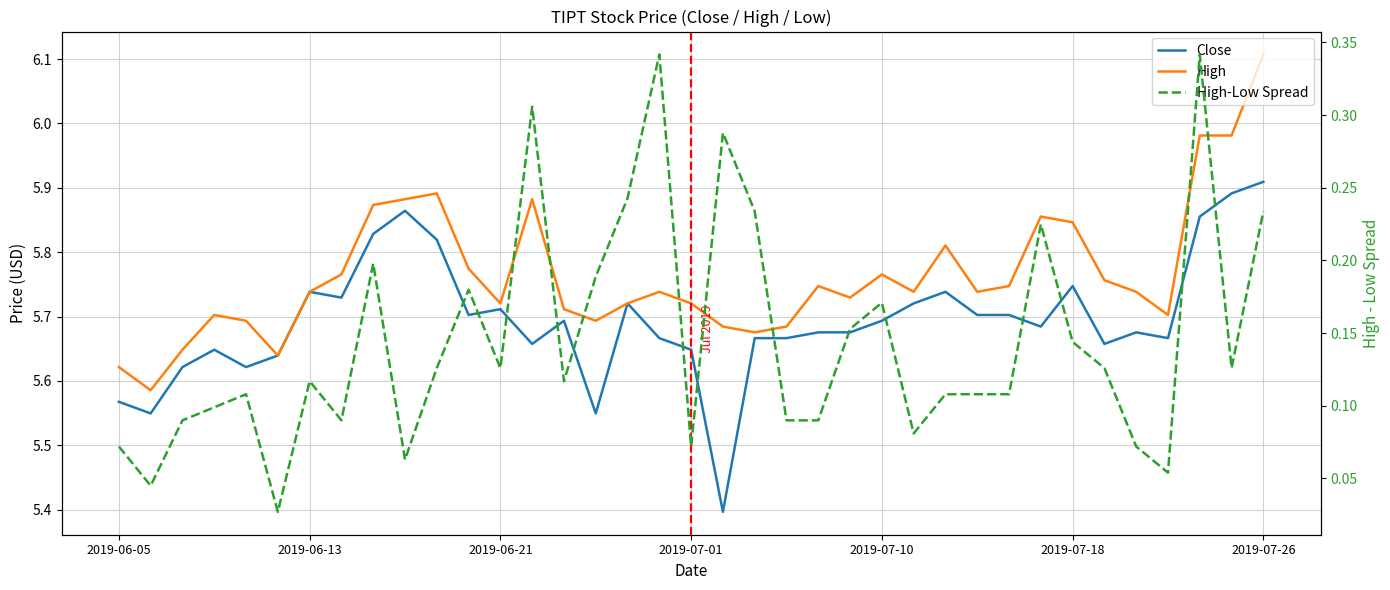

What is the difference between the highest and lowest values at 20?

5.4